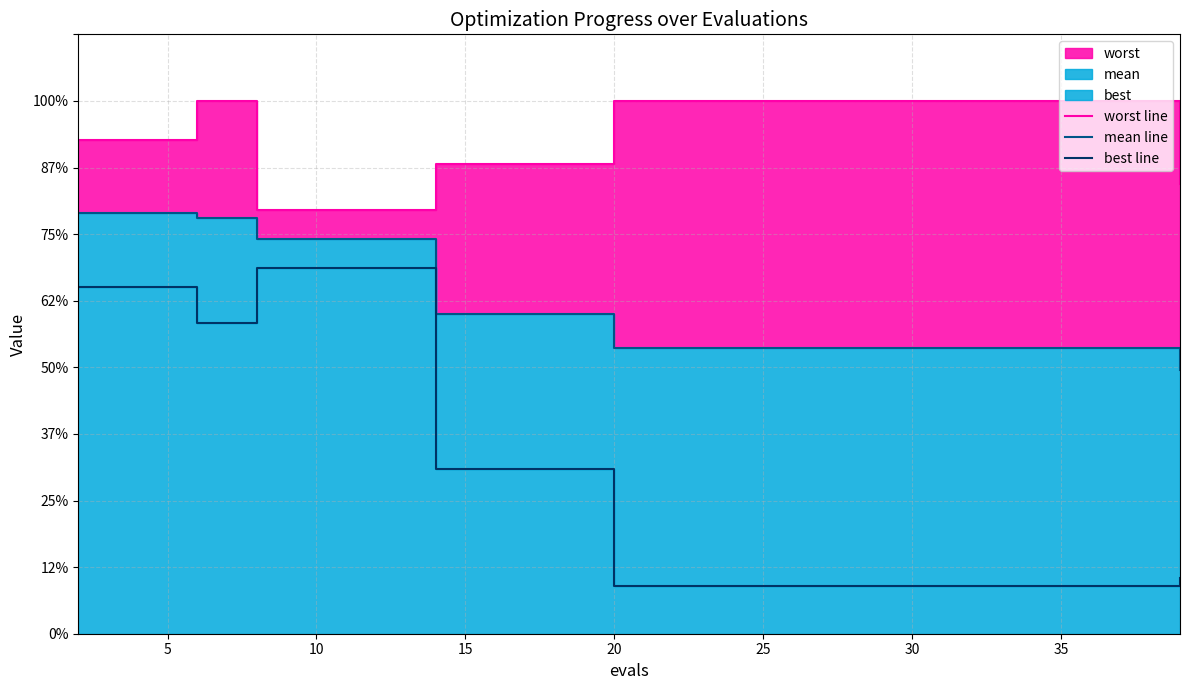

True or false: best line has a value of 4.8 at 25.

False